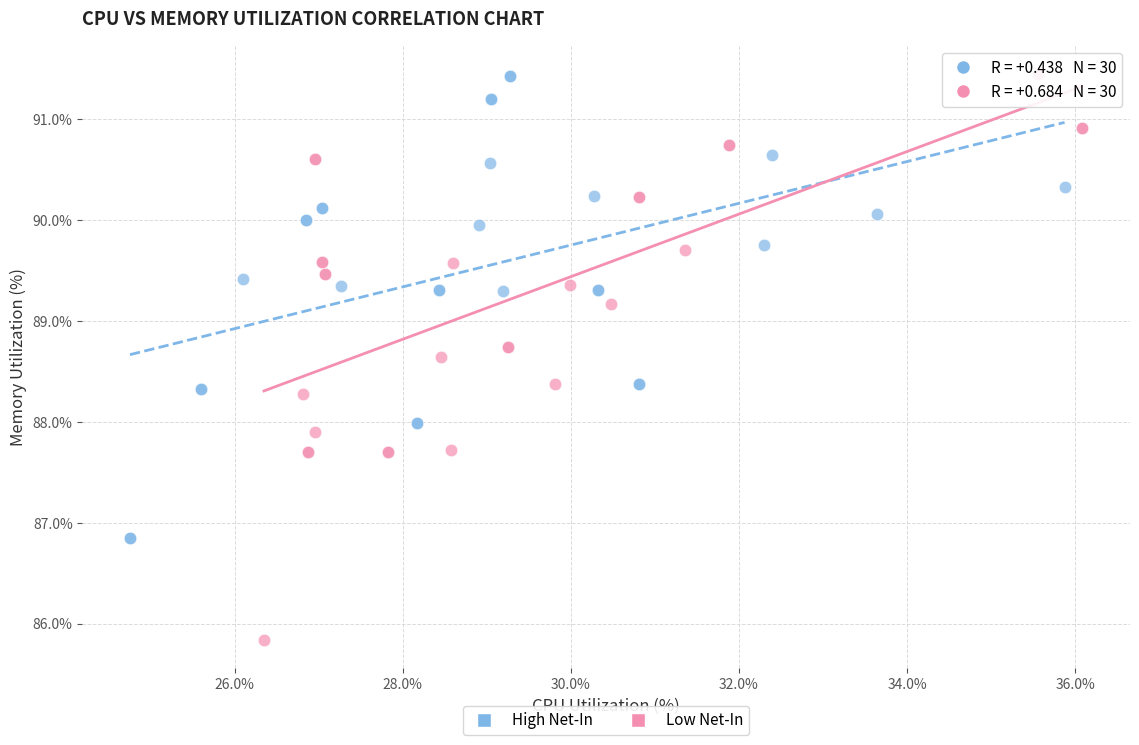

Which series contains the lowest Y value?

Low Net-In